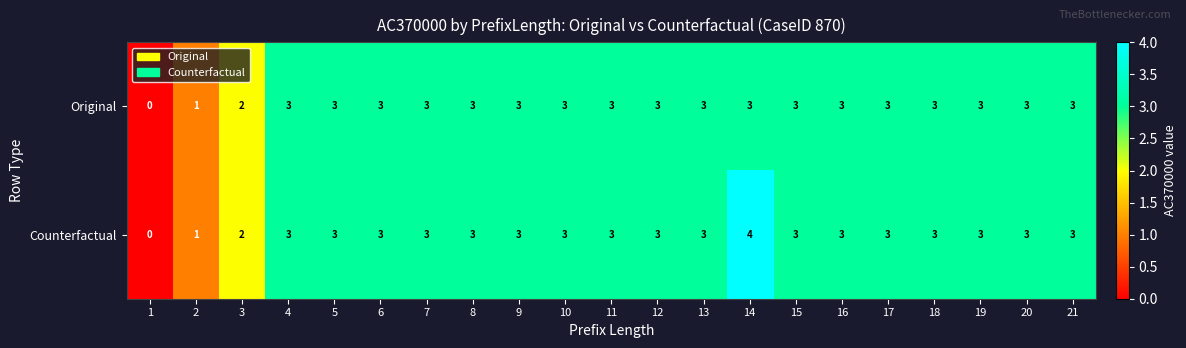

How many Original values are between 3 and 4?

18